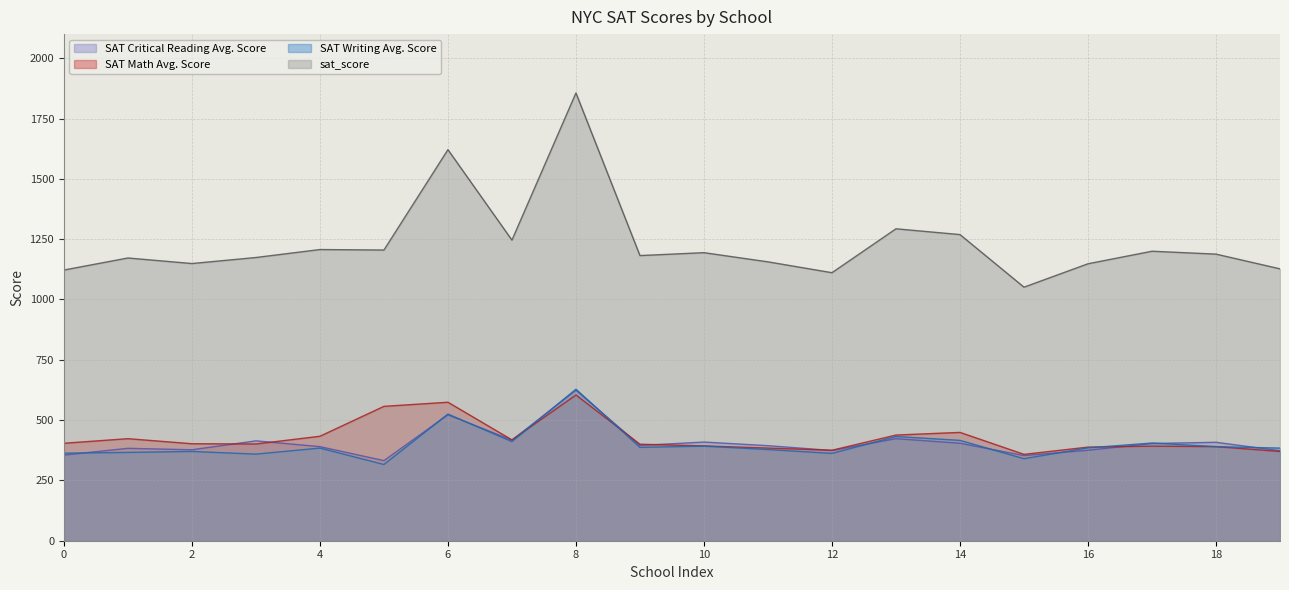

What is the difference between the maximum and minimum values in the SAT Writing Avg. Score series?

312